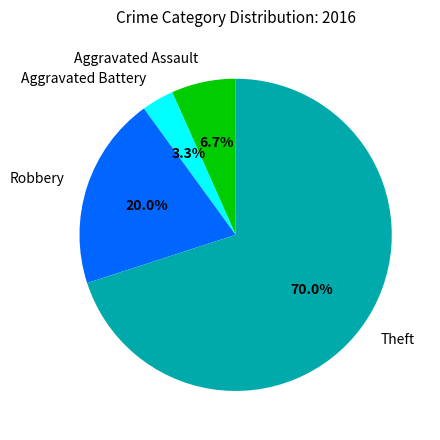

How many slices are in this pie chart?

4